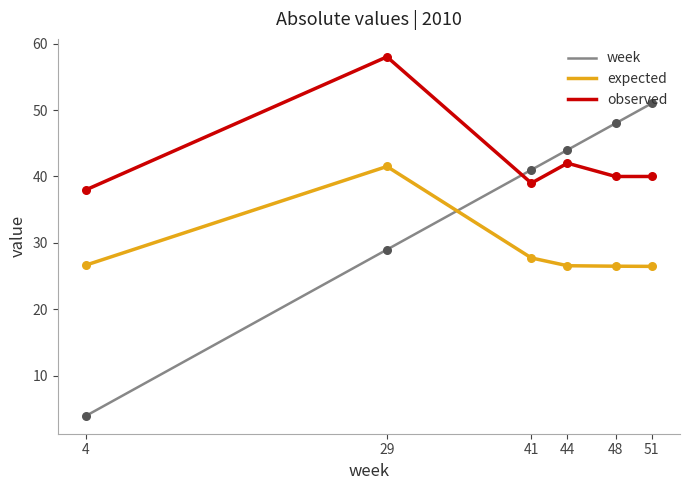

What is the total value across all series at 4?

68.7